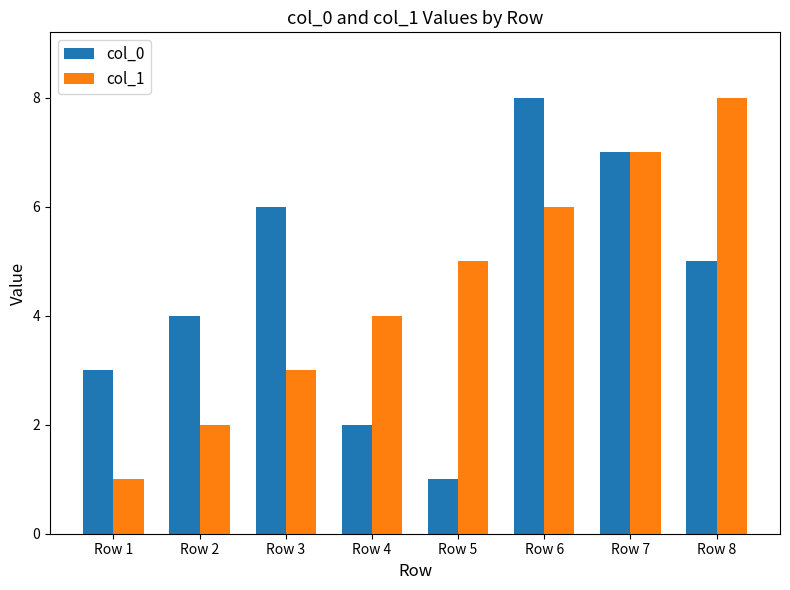

What is the value of the col_1 bar at the 3rd from the left?

3